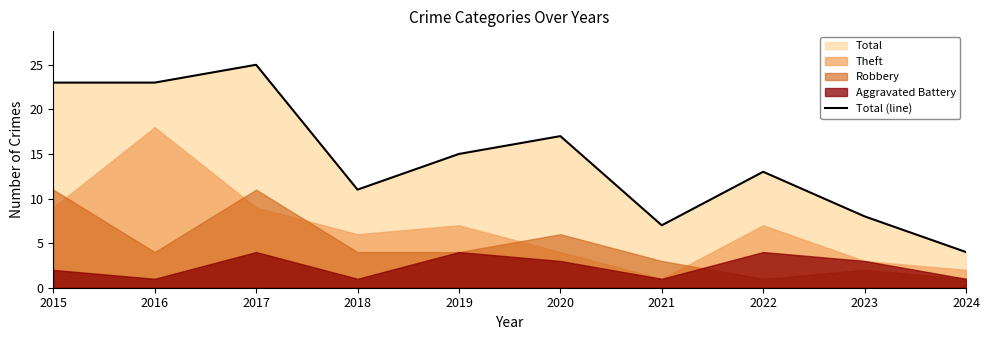

Reading left to right, what are all the values shown in this chart?

23	23	25	11	15	17	7	13	8	4